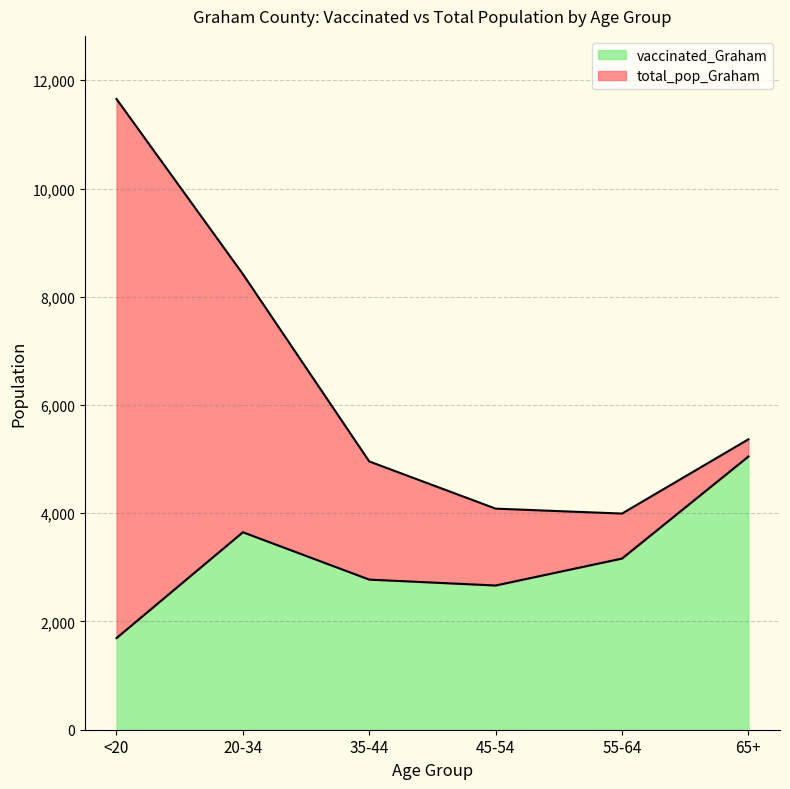

What is the sum of the total_pop_Graham values at 45-54 and 55-64?

8079